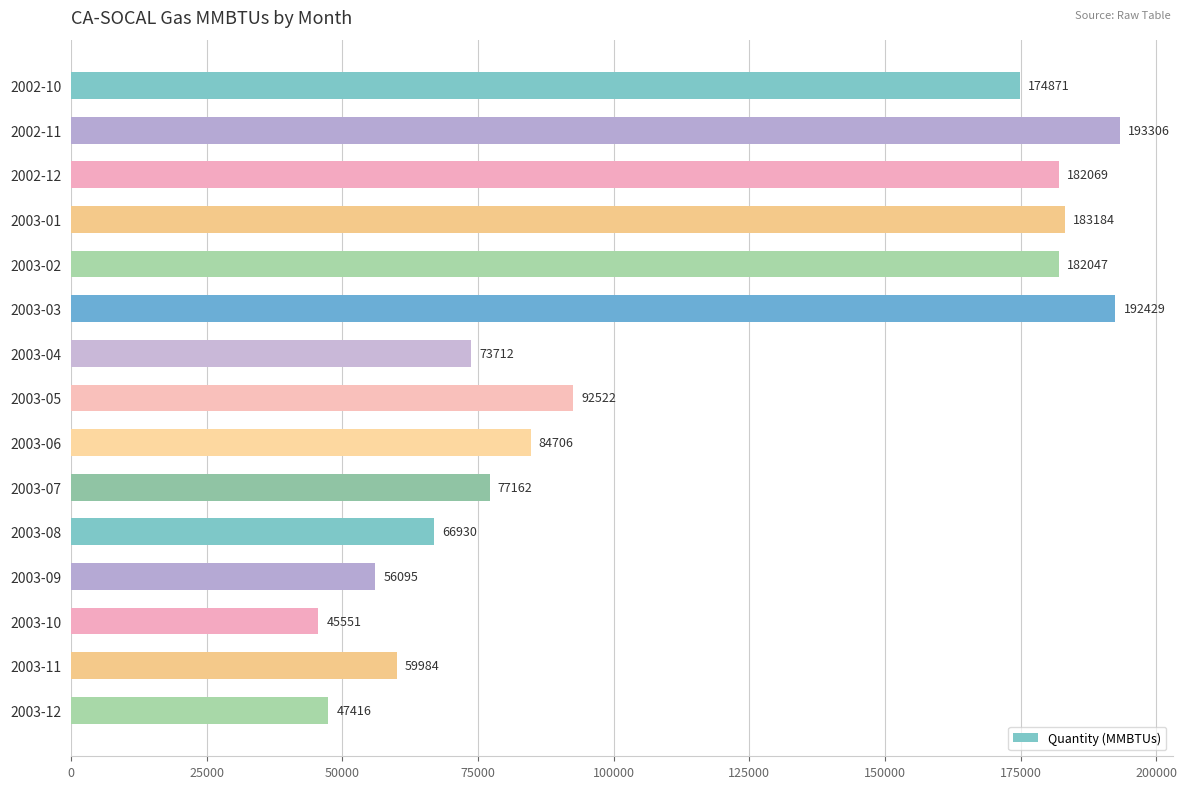

The chart shows a value of 73712.0 at 2003-04. True or false?

True